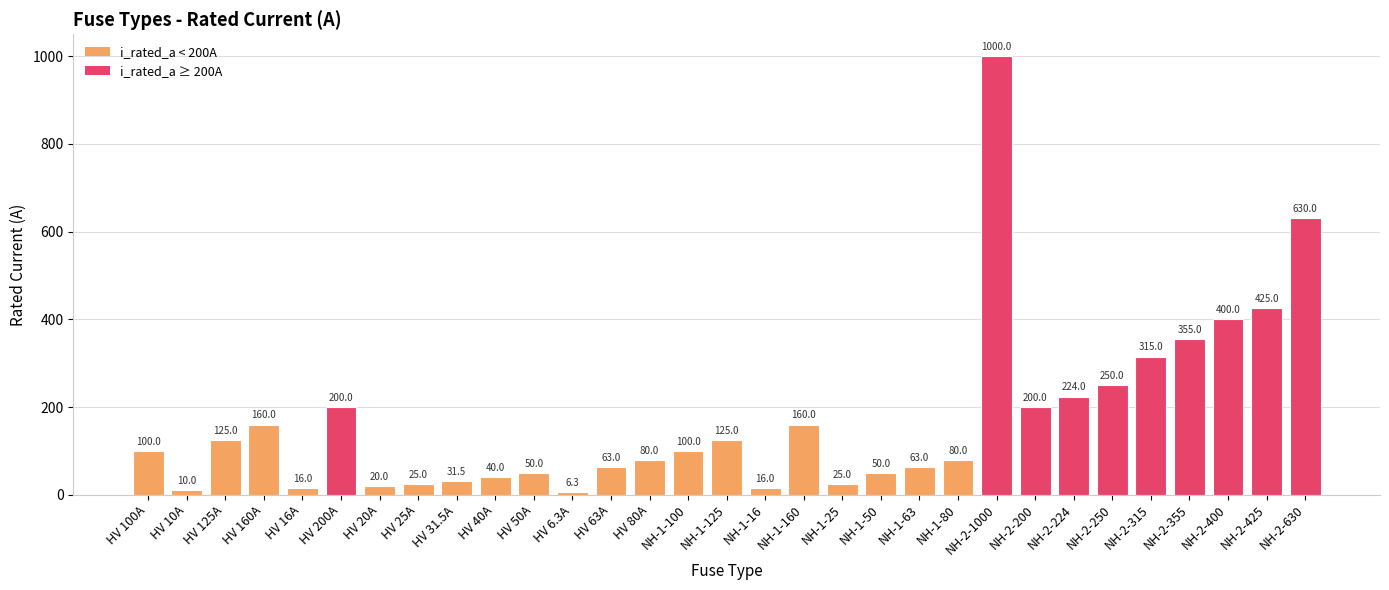

How many values are below 100?

15